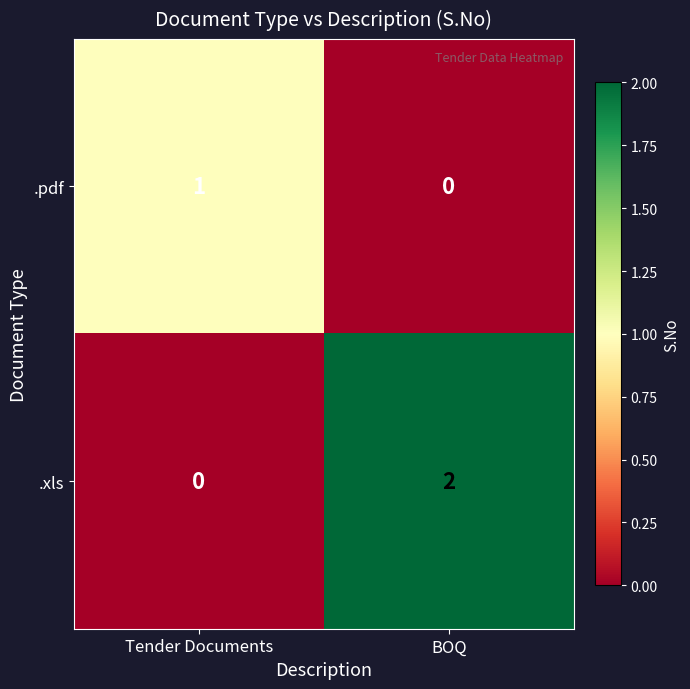

The value of .xls at Tender Documents is 0. True or false?

True